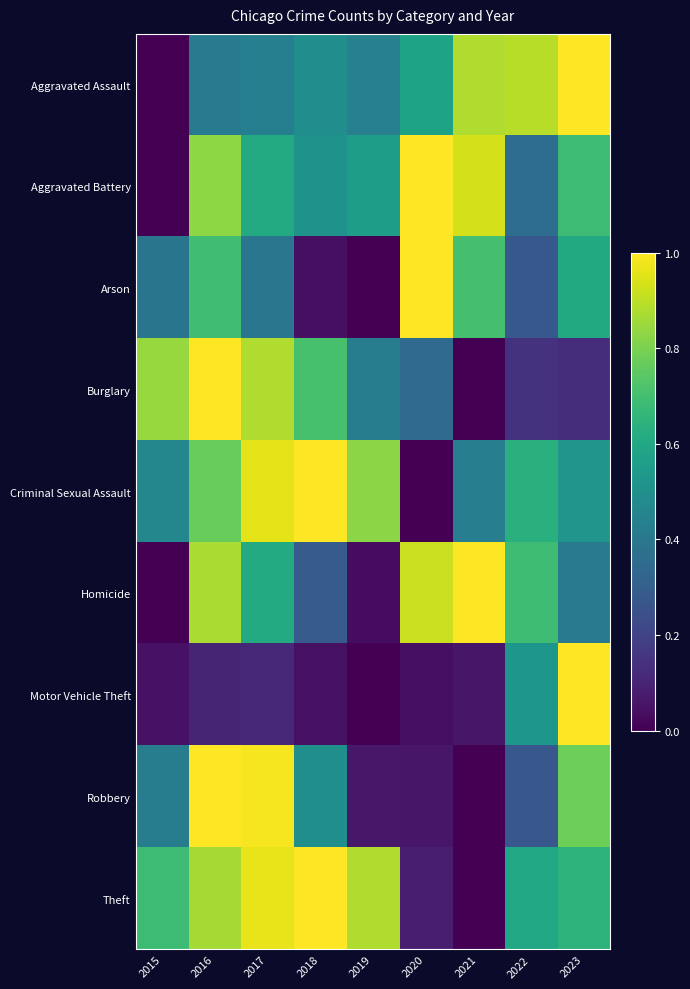

What is the maximum value shown in the chart?

1.0